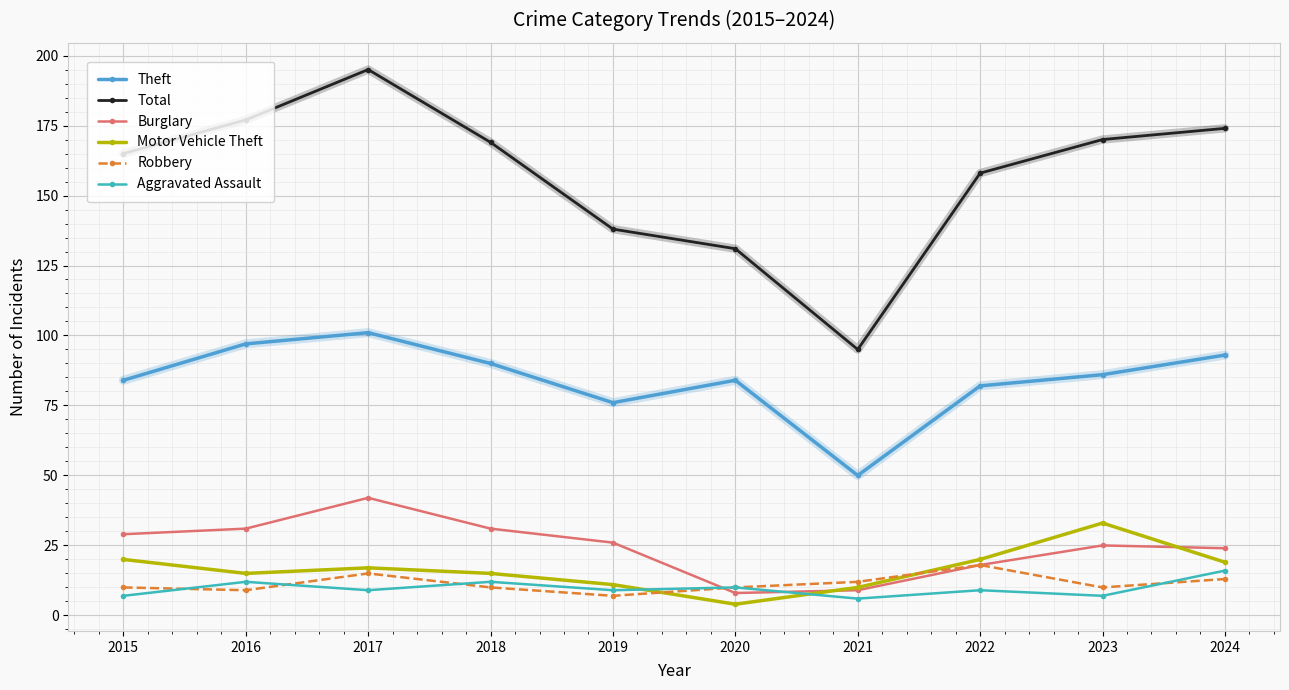

Which series ends up on top after the final intersection of Burglary and Aggravated Assault?

Burglary